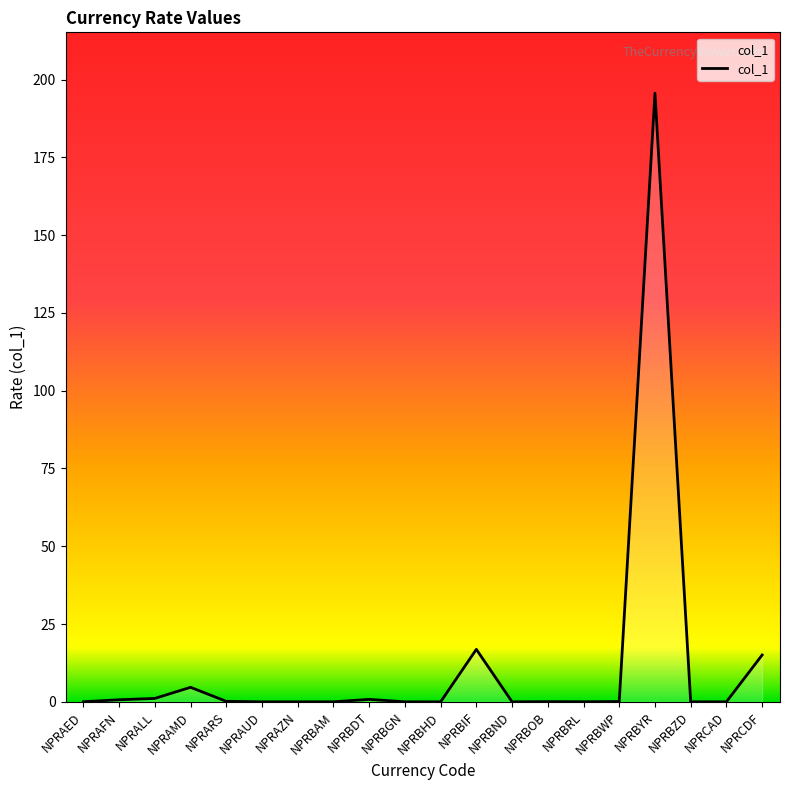

True or false: the data shows 0.1 at NPRBWP.

True